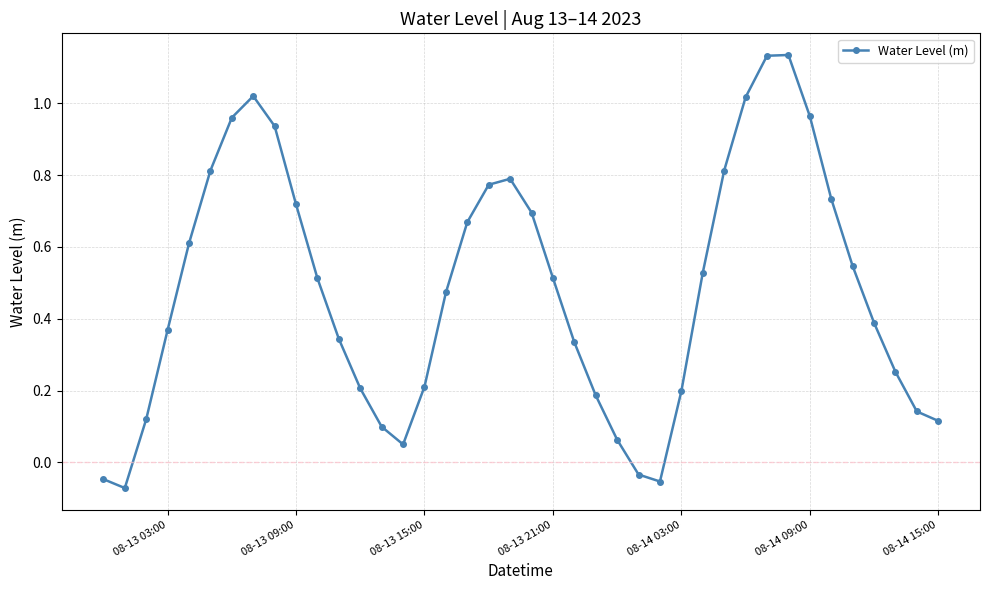

How many values are above zero?

36